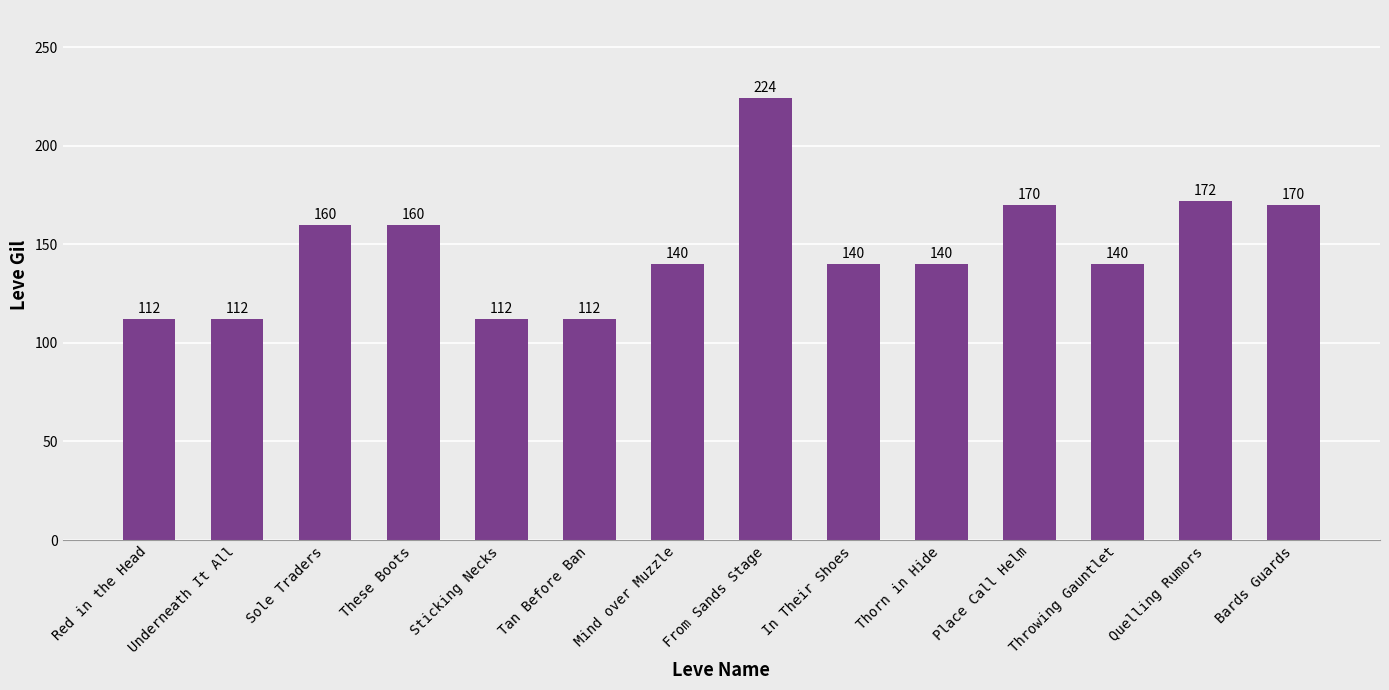

How many bars are there in total?

14